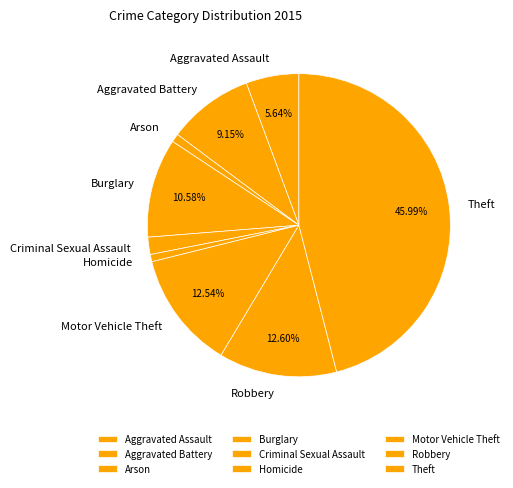

Is there any slice that represents more than half of the pie?

No